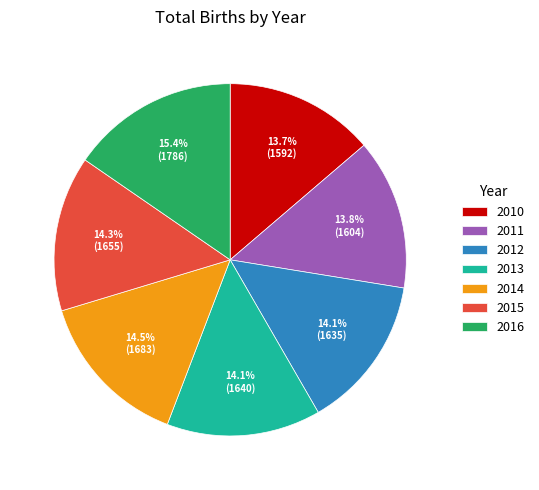

To the nearest percent, what is the combined percentage of 2016 and 2011?

29%